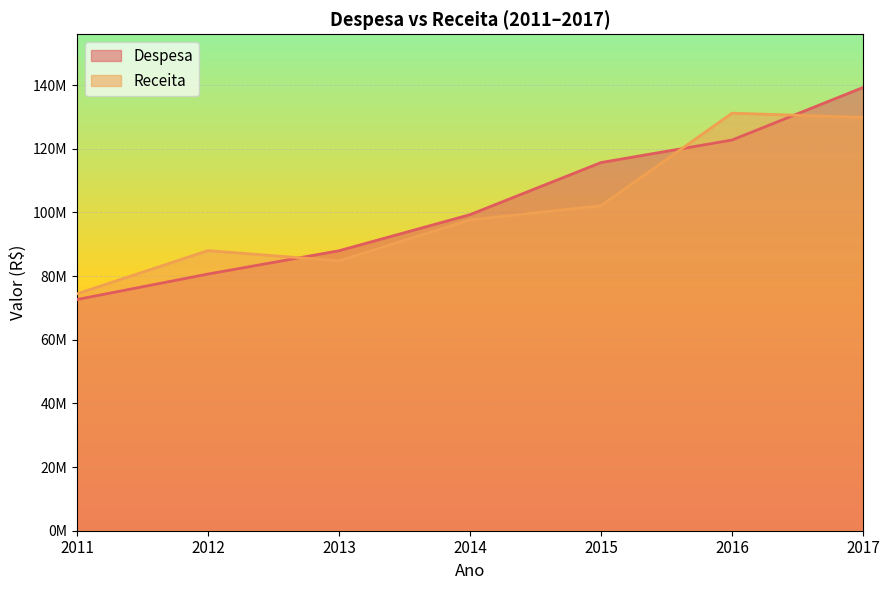

What is the value of the Receita point at the 3rd from the left?

84768559.4